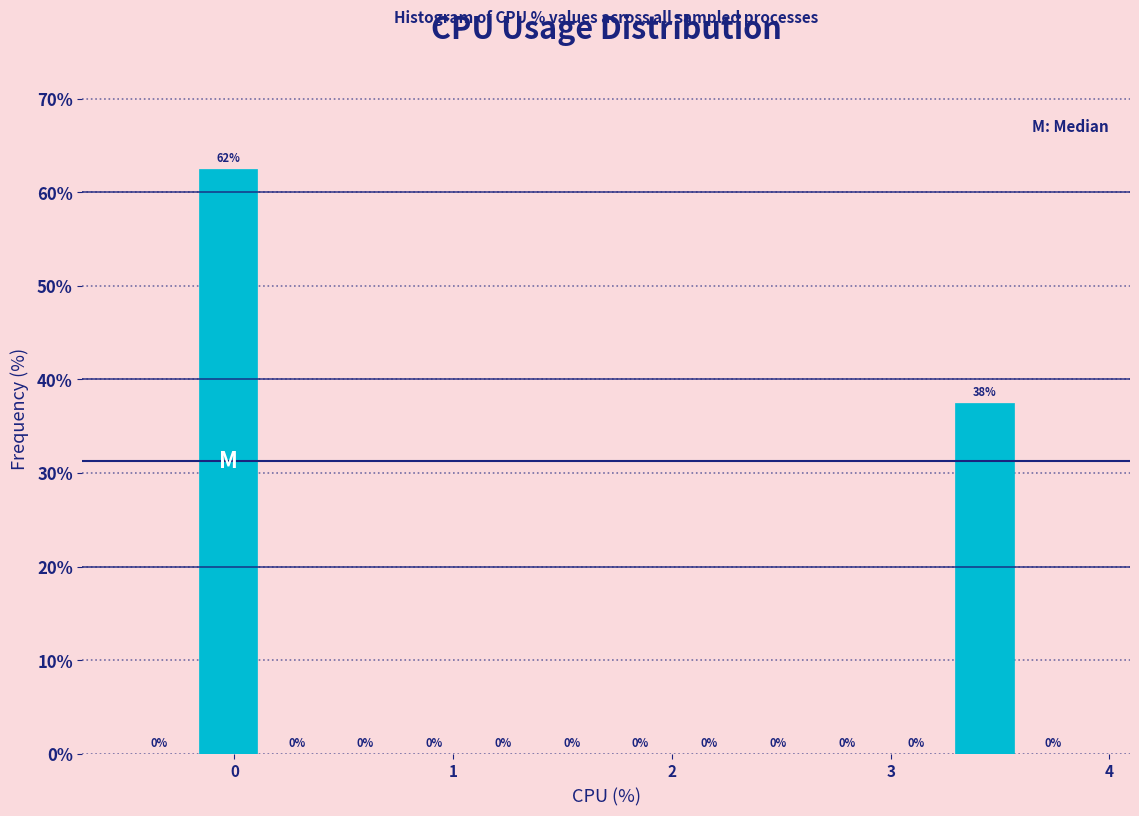

Around what value on the x-axis is the tallest bar? Give the approximate position of its centre, as read against the axis.

0.0